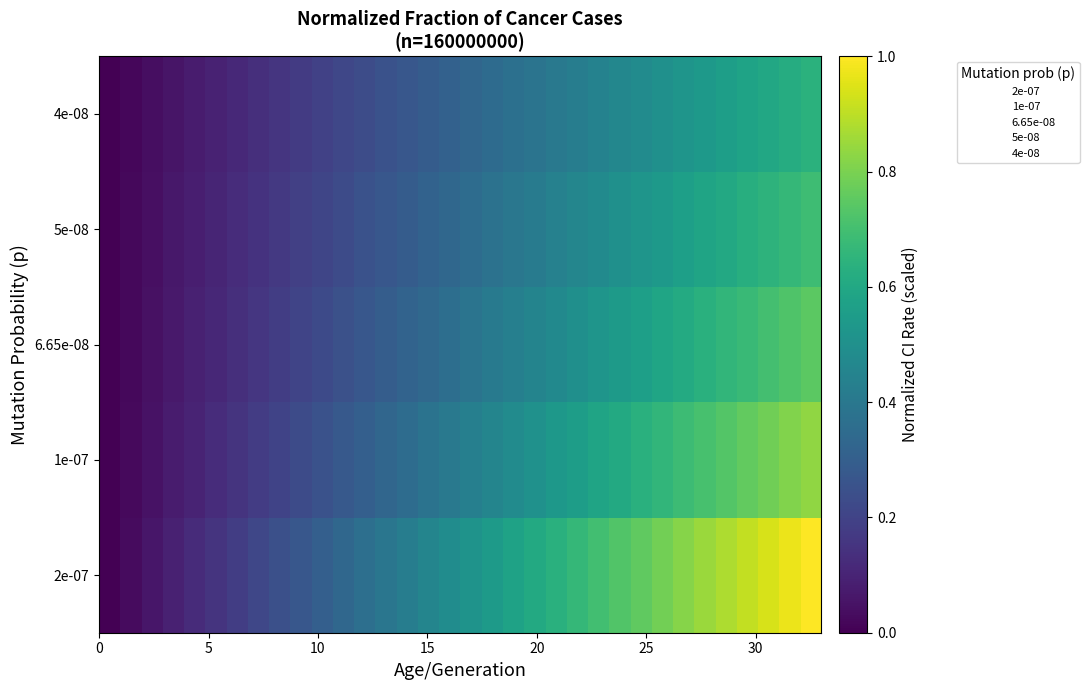

Reading left to right, extract all data points from this chart.

2e-07: 0.0	0.0	0.1	0.1	0.1	0.2	0.2	0.2	0.2	0.3	0.3	0.3	0.4	0.4	0.4	0.5	0.5	0.5	0.5	0.6	0.6	0.6	0.7	0.7	0.7	0.8	0.8	0.8	0.8	0.9	0.9	0.9	1.0	1.0
1e-07: 0.0	0.0	0.1	0.1	0.1	0.1	0.2	0.2	0.2	0.2	0.3	0.3	0.3	0.3	0.4	0.4	0.4	0.4	0.5	0.5	0.5	0.5	0.6	0.6	0.6	0.6	0.7	0.7	0.7	0.7	0.8	0.8	0.8	0.8
6.65e-08: 0.0	0.0	0.0	0.1	0.1	0.1	0.1	0.2	0.2	0.2	0.2	0.2	0.3	0.3	0.3	0.3	0.4	0.4	0.4	0.4	0.5	0.5	0.5	0.5	0.5	0.6	0.6	0.6	0.6	0.7	0.7	0.7	0.7	0.7
5e-08: 0.0	0.0	0.0	0.1	0.1	0.1	0.1	0.1	0.2	0.2	0.2	0.2	0.3	0.3	0.3	0.3	0.3	0.4	0.4	0.4	0.4	0.4	0.5	0.5	0.5	0.5	0.5	0.6	0.6	0.6	0.6	0.6	0.7	0.7
4e-08: 0.0	0.0	0.0	0.1	0.1	0.1	0.1	0.1	0.2	0.2	0.2	0.2	0.2	0.3	0.3	0.3	0.3	0.3	0.3	0.4	0.4	0.4	0.4	0.4	0.5	0.5	0.5	0.5	0.5	0.6	0.6	0.6	0.6	0.6